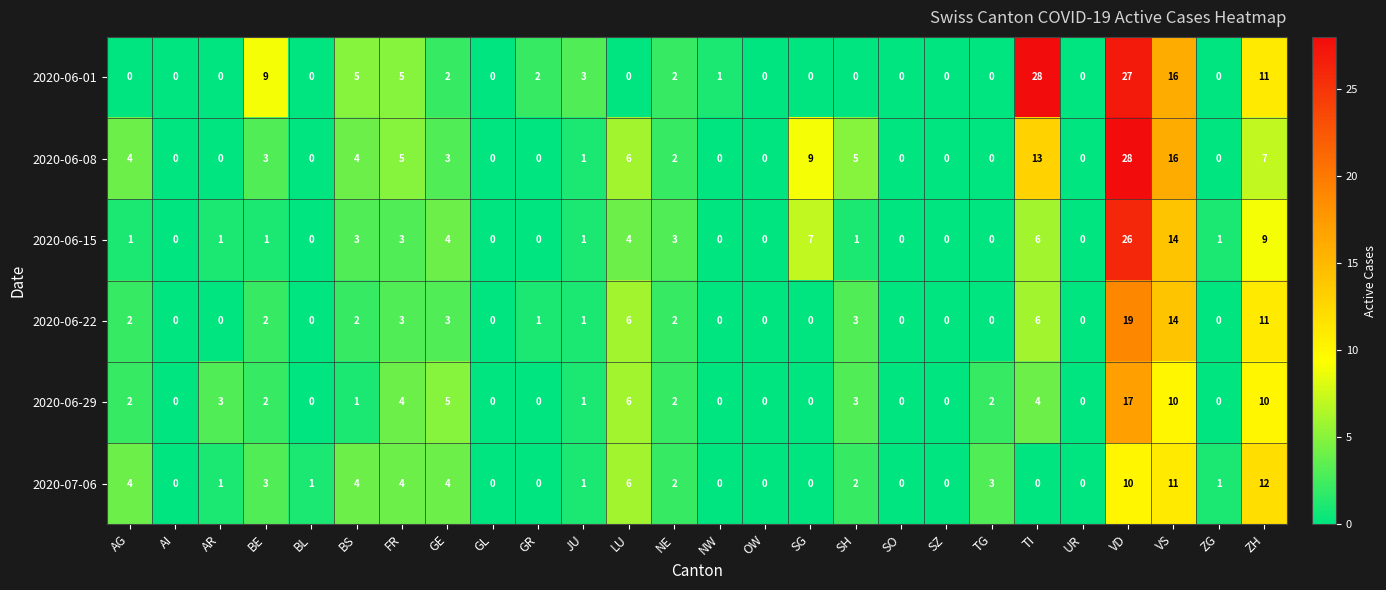

At which category is the sum across all series the highest?

VD